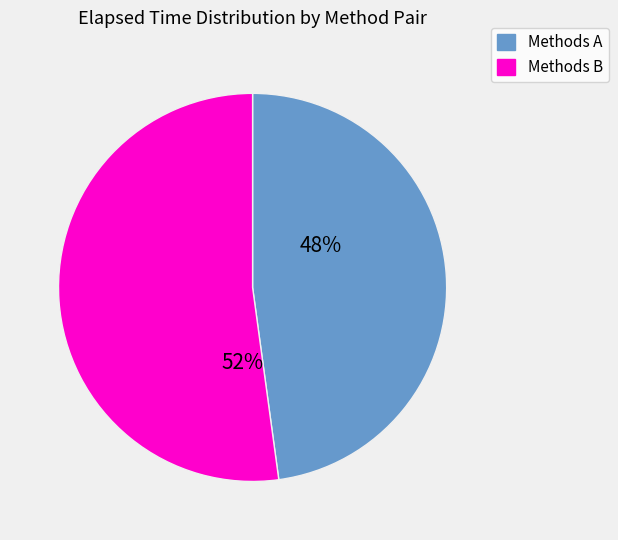

To the nearest percent, what is the difference between the largest and smallest slice percentages?

4%